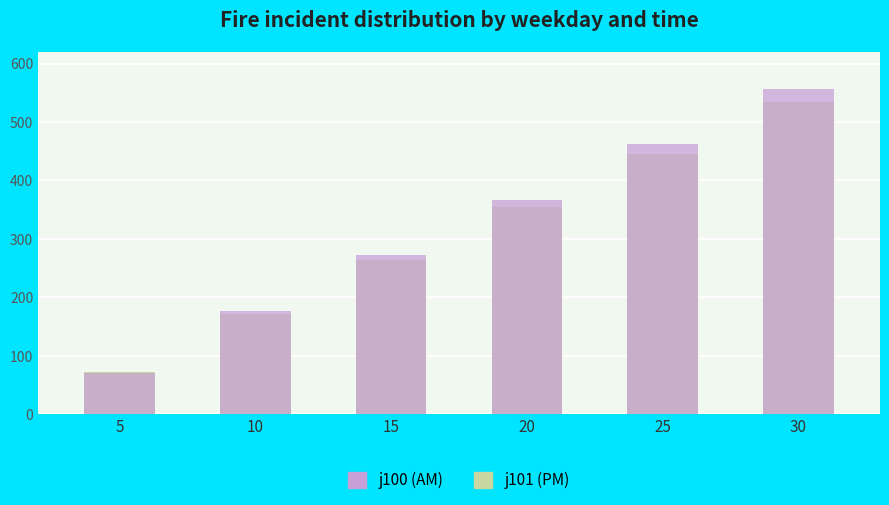

Count the number of categories in the chart.

6